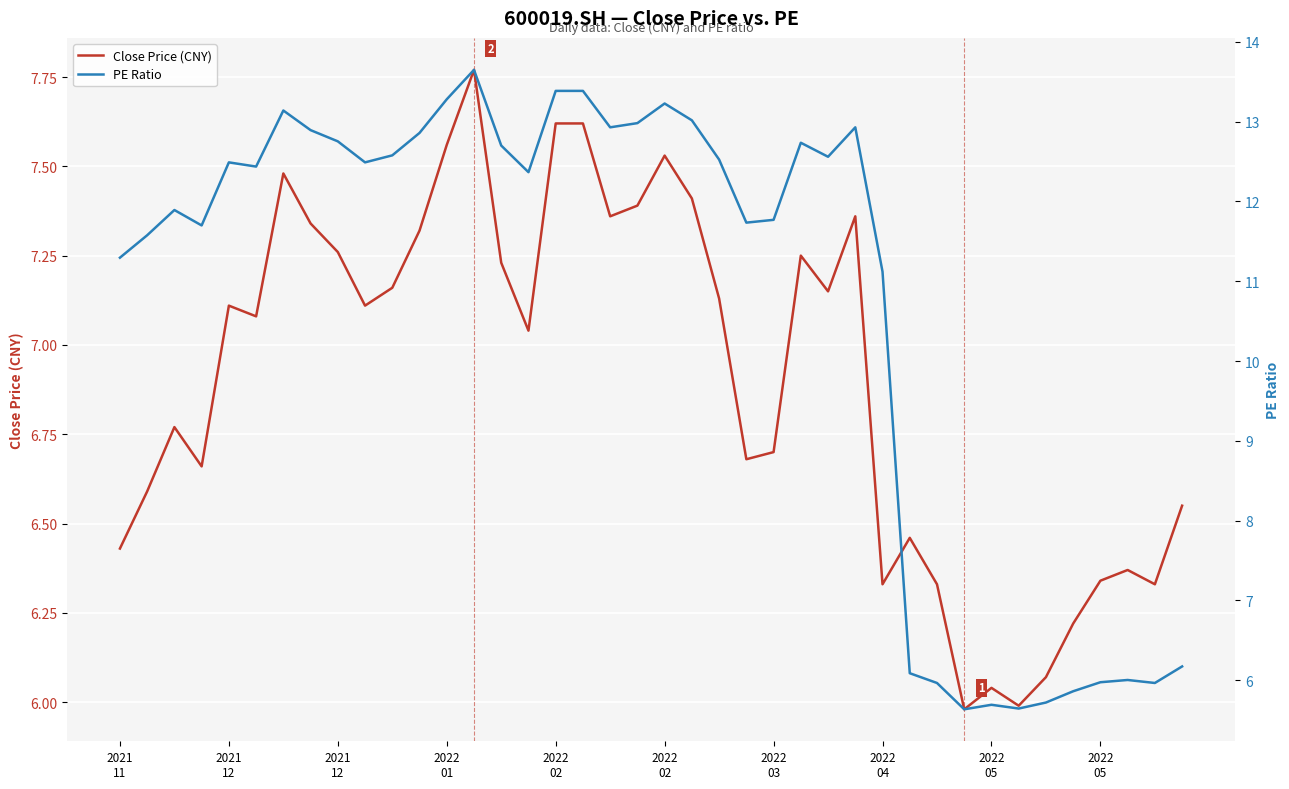

Between 34 and 30, which is larger?

30